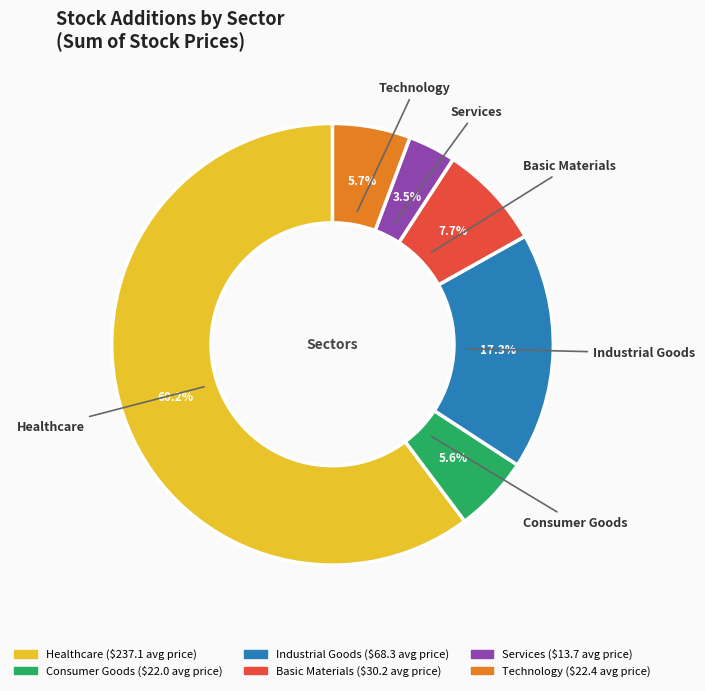

Which slice is the largest?

Healthcare